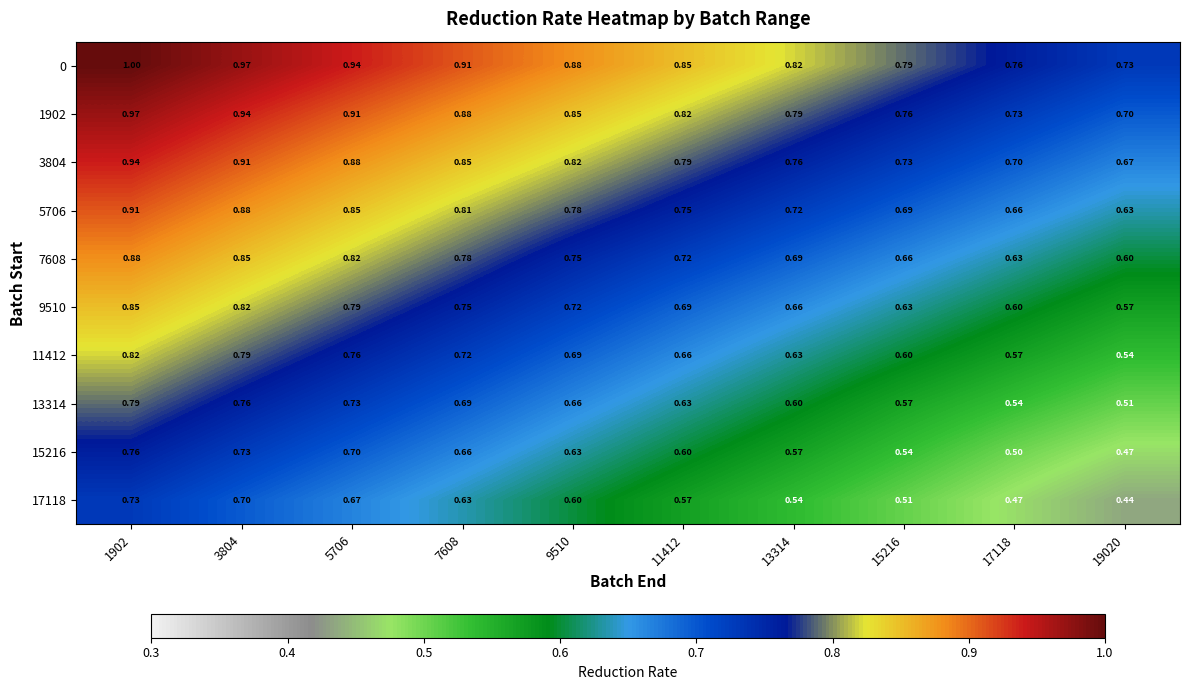

Is the value of 1902 at 13314 greater than the value of 17118 at 17118?

Yes